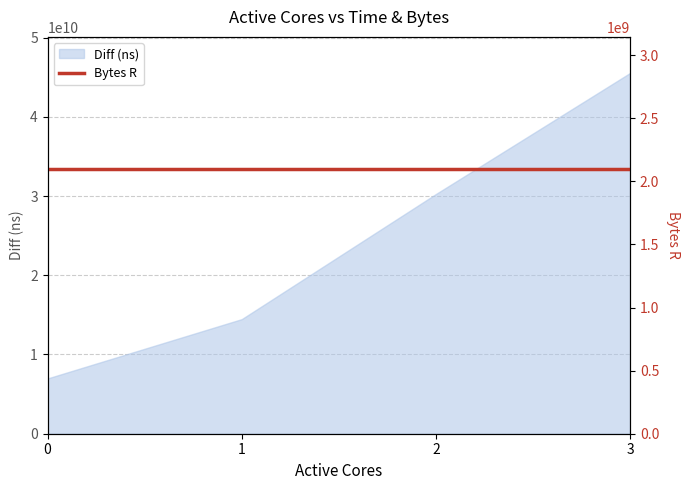

The value of Diff (ns) at 1 is 20509815830. True or false?

False